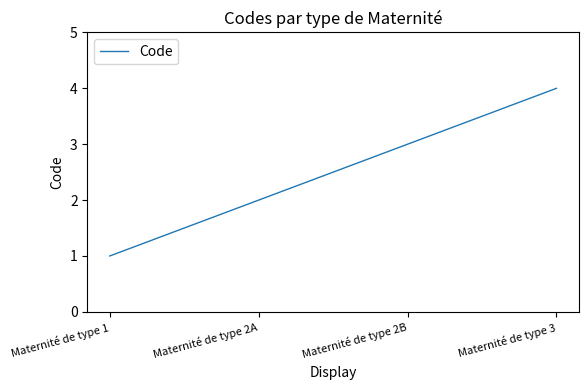

Which has a higher value, Maternité de type 1 or Maternité de type 2A?

Maternité de type 2A